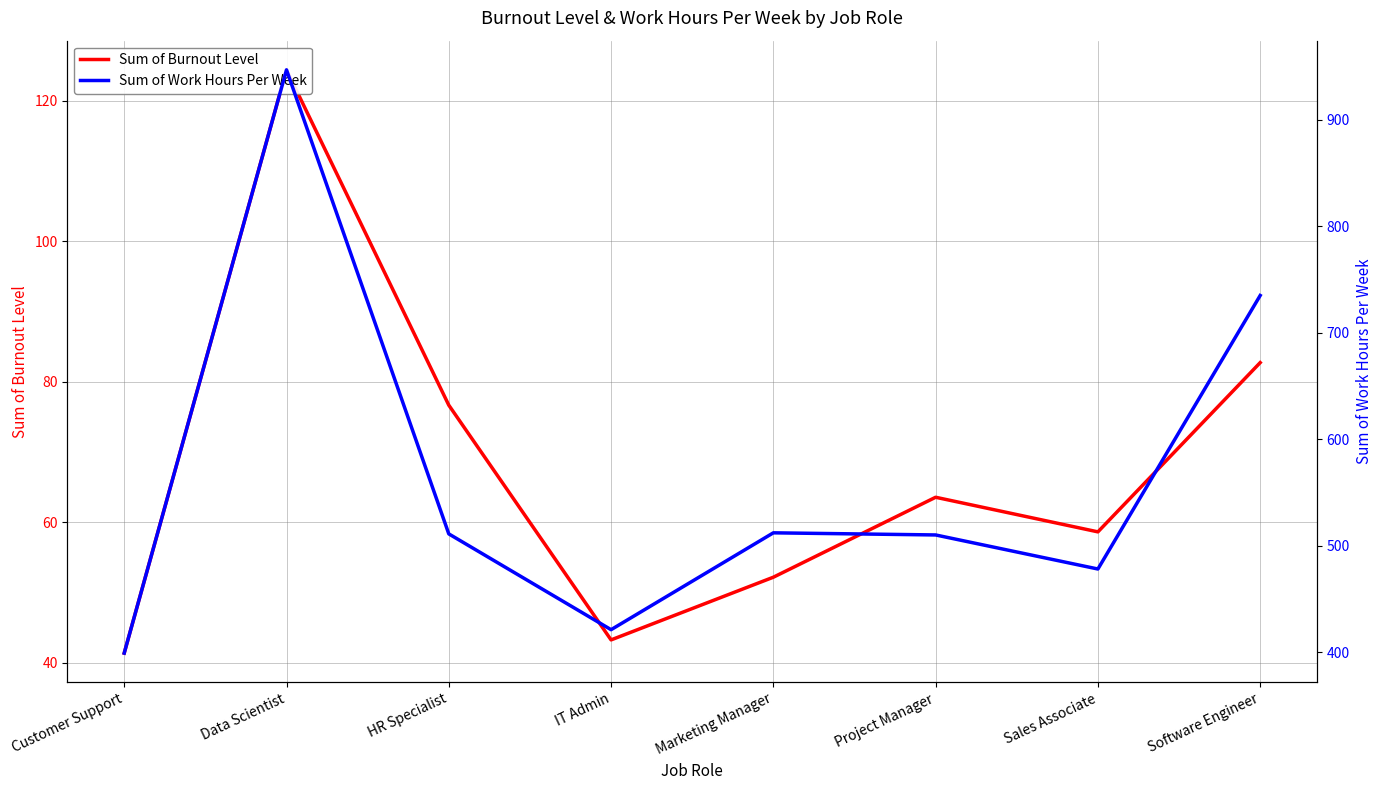

What is the approximate value of Sum of Burnout Level at Marketing Manager?

52.1